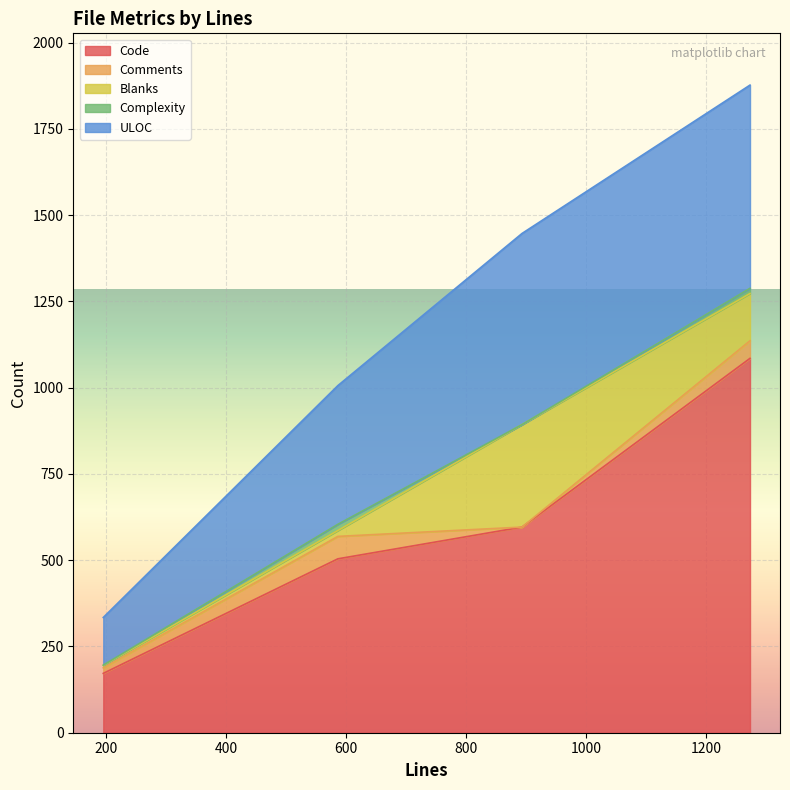

What is the value of the Blanks point at the 2nd from the left?

7